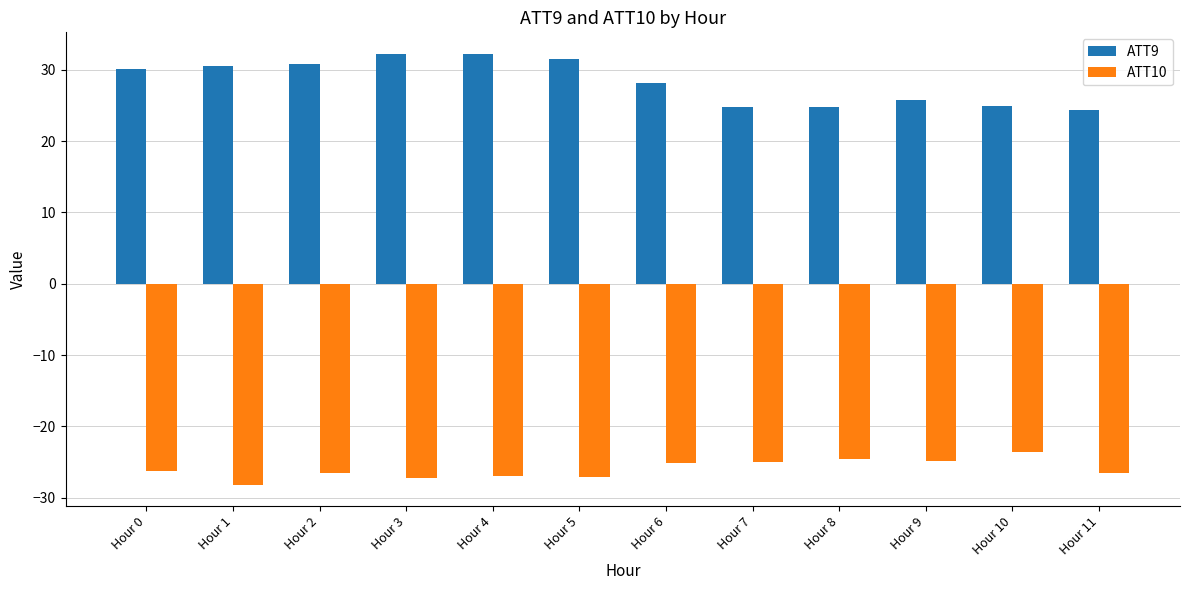

Which category has the highest value in the ATT10 series?

Hour 10